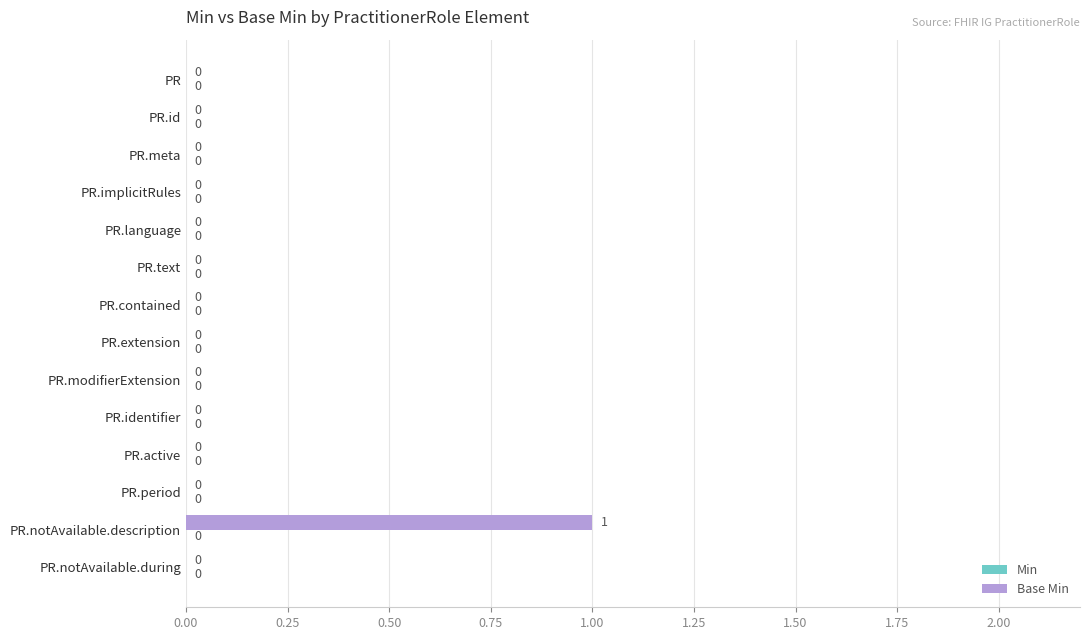

At which category does the chart reach its peak across all series?

PR.notAvailable.description